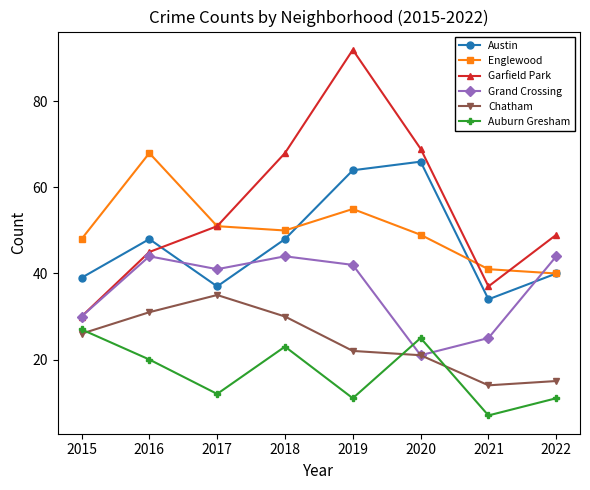

In Englewood, how many points are lower than both neighbors (excluding endpoints)?

1